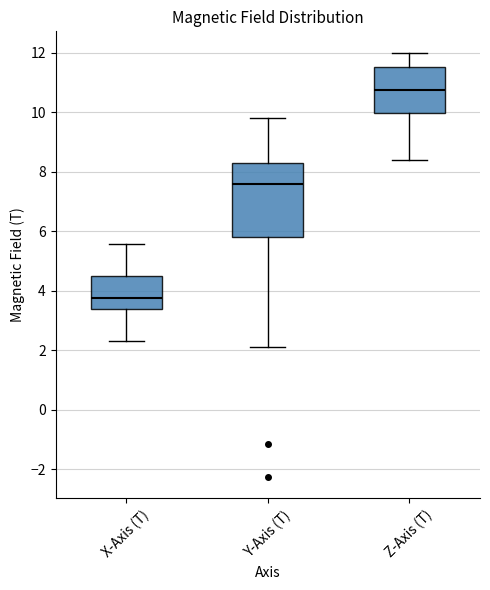

Where does the median line of the box for Y-Axis (T) sit on the y-axis? The values are not printed on the chart, so give them approximately, as read against the axis.

7.6